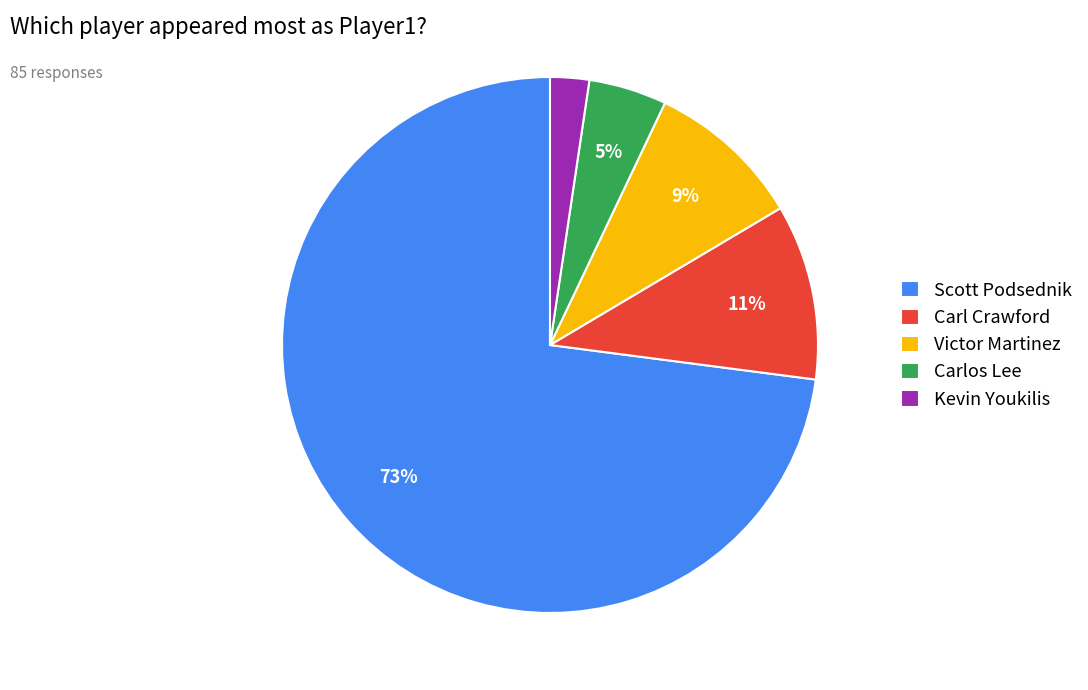

To the nearest percent, what is the average slice percentage?

20%